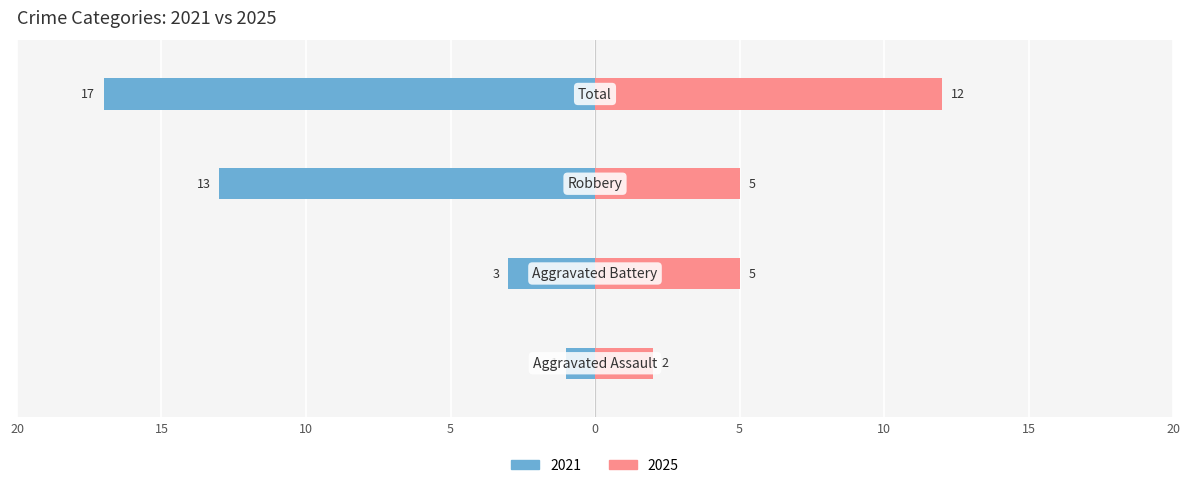

Which series has the largest range (max minus min)?

Left